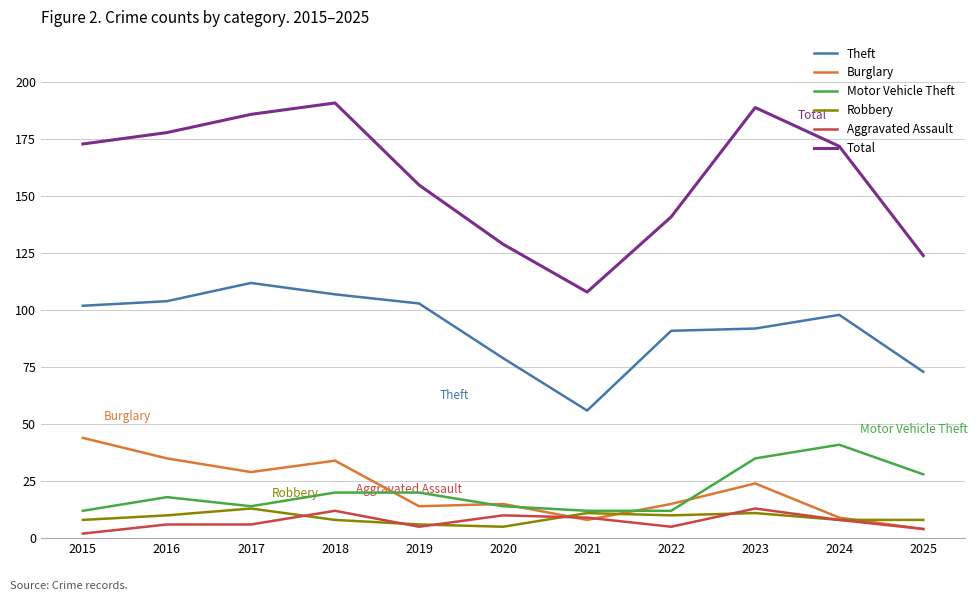

Where do Burglary and Aggravated Assault first cross each other?

2020 and 2021